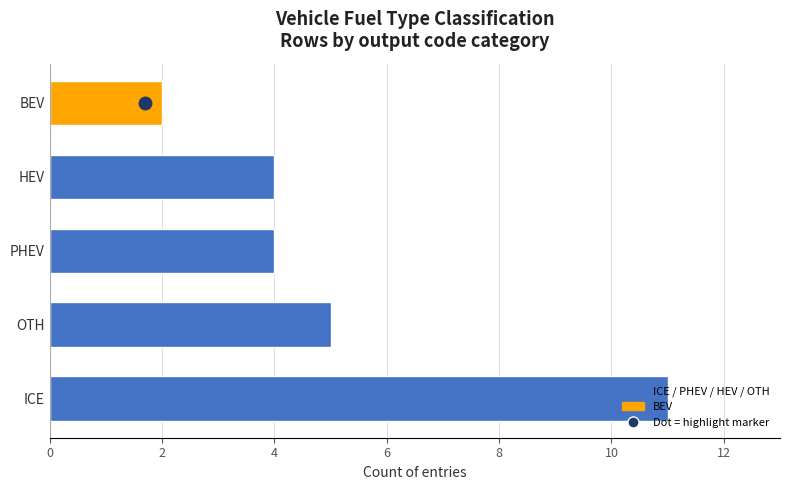

At which label is the value closest to 6?

OTH